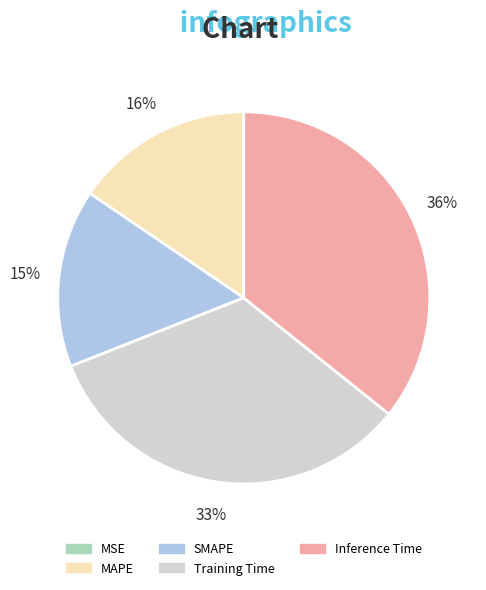

Is there any slice that represents more than half of the pie?

No